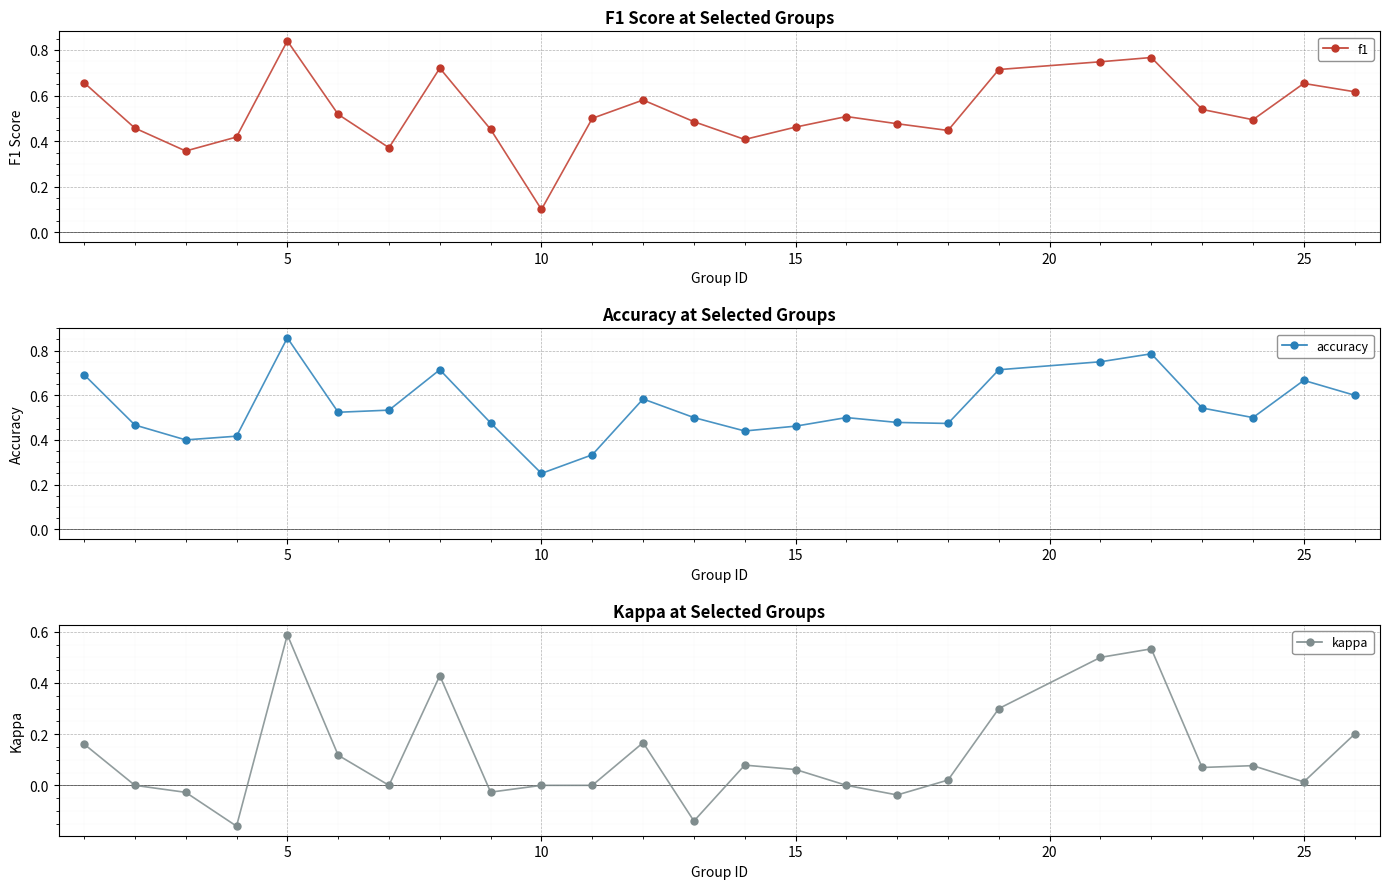

Which series reaches the maximum Y coordinate?

accuracy